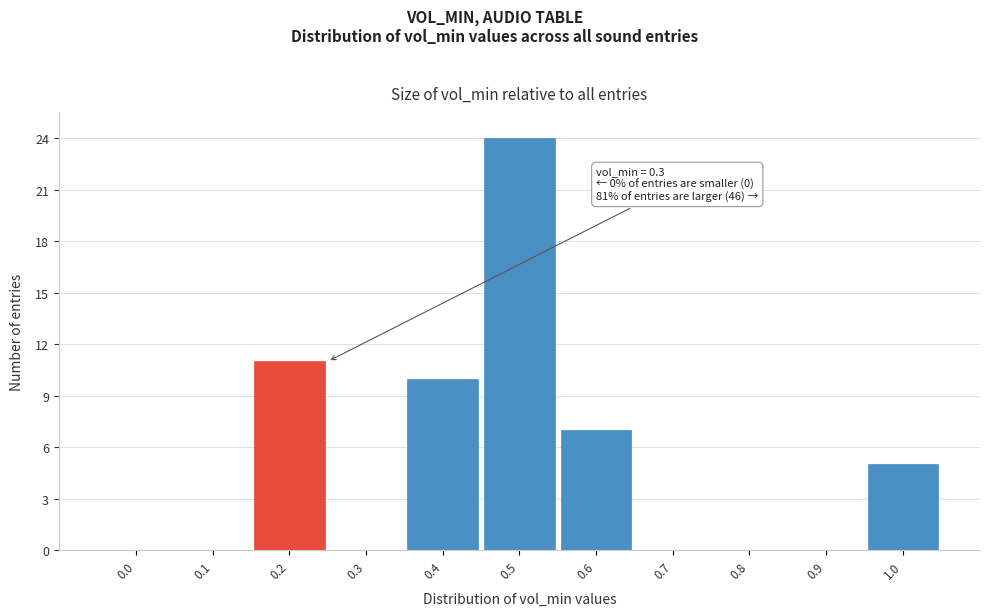

Reading left to right, what are all the values shown in this chart?

0.0=0	0.1=0	0.2=11	0.3=0	0.4=10	0.5=24	0.6=7	0.7=0	0.8=0	0.9=0	1.0=5